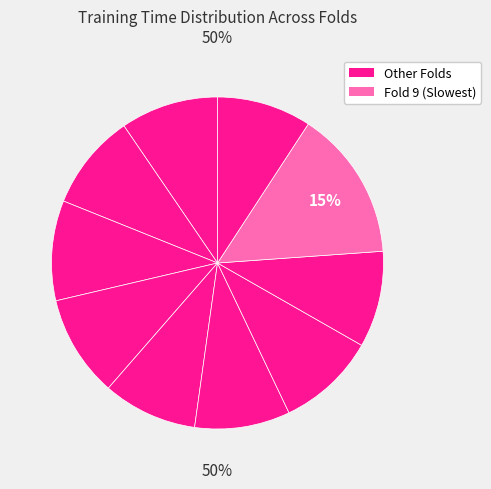

Count the number of slices in the pie.

10